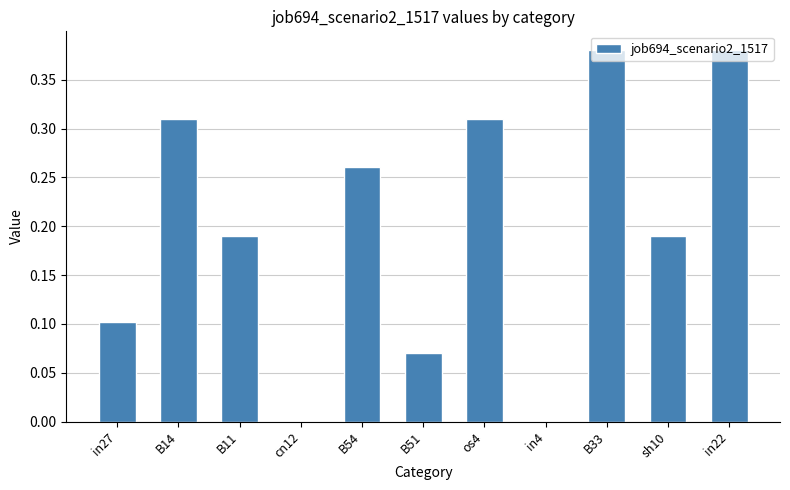

True or false: the data shows 0.0 at in4.

True